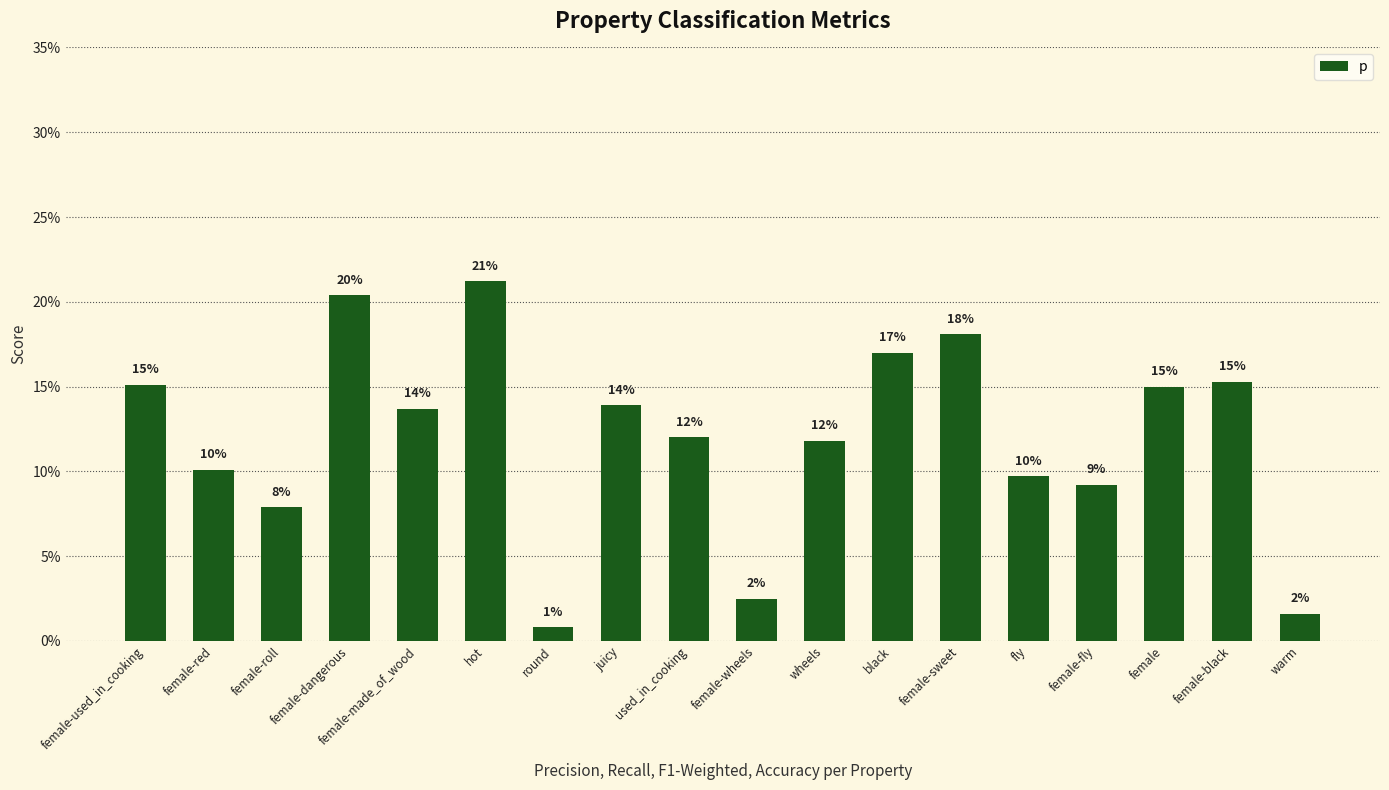

Does the chart contain any negative values?

No